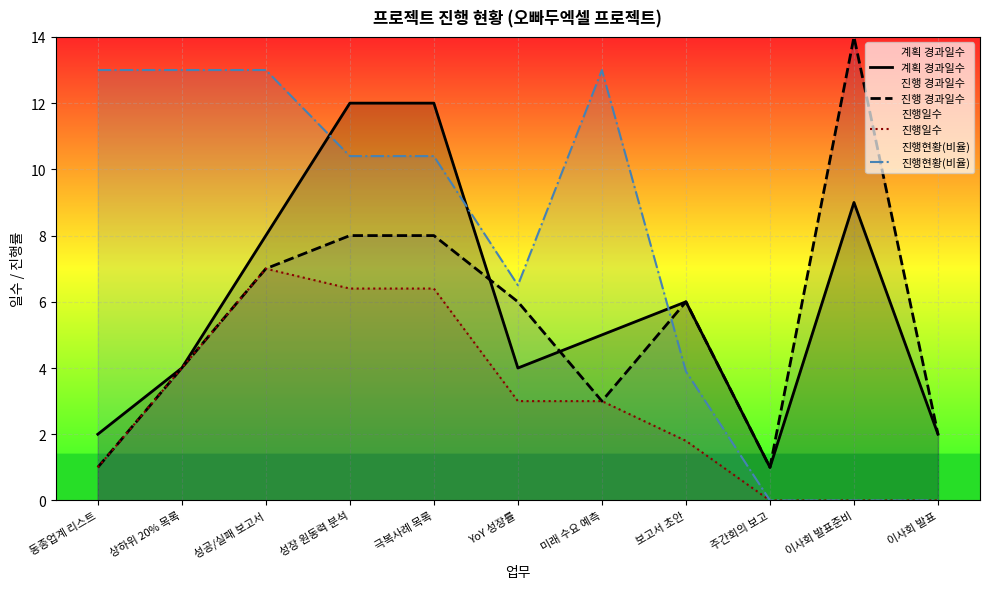

How many distinct data groups are displayed?

4